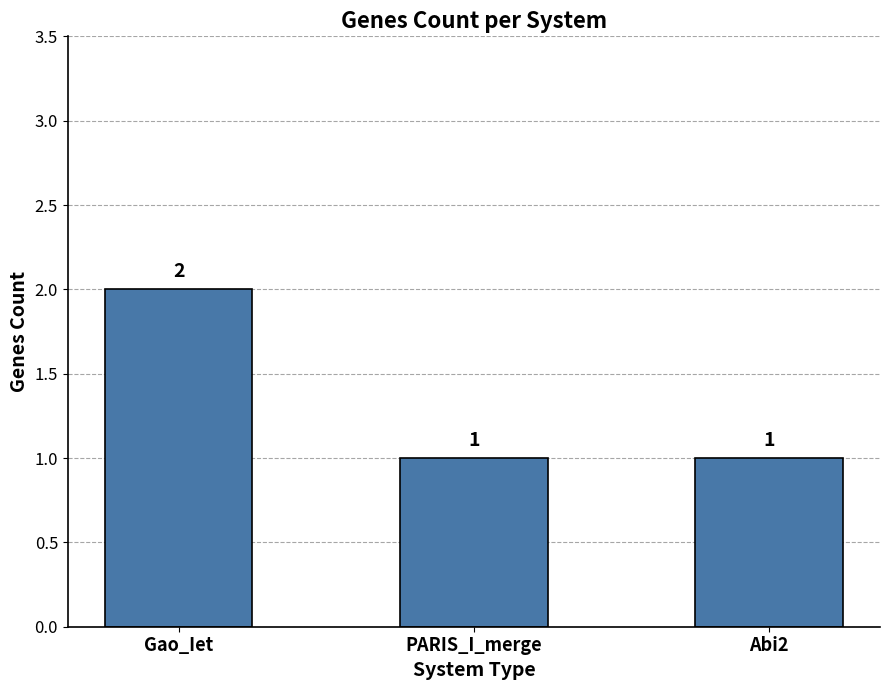

Reading left to right, what are all the values shown in this chart?

Gao_Iet=2	PARIS_I_merge=1	Abi2=1